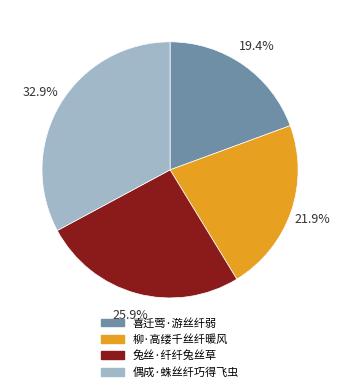

Rank the categories by value from lowest to highest.

喜迁莺·游丝纤弱, 柳·高缕千丝纤暖风, 兔丝·纤纤兔丝草, 偶成·蛛丝纤巧得飞虫